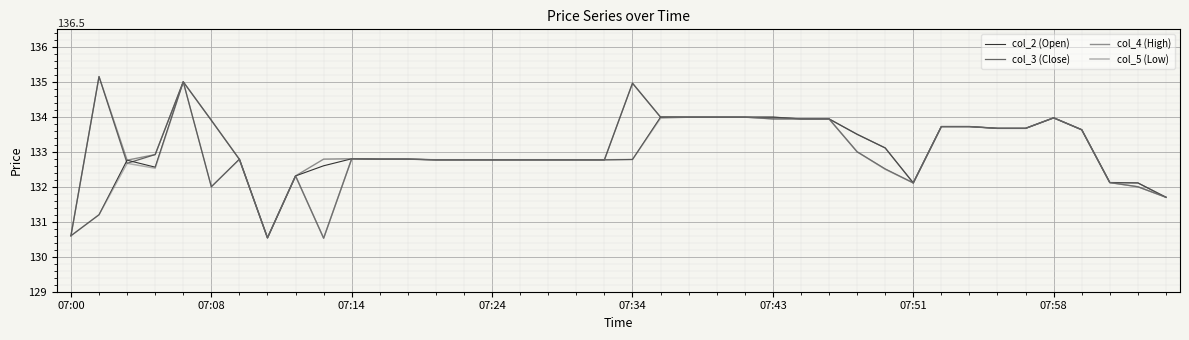

What is the greatest value displayed?

135.2